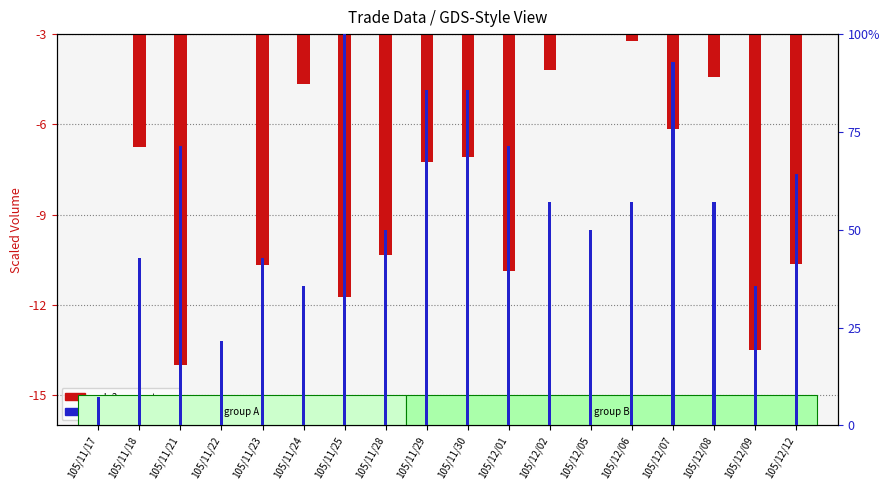

Is it true that col_8 (transactions %) equals 50.0 at 105/11/28?

True